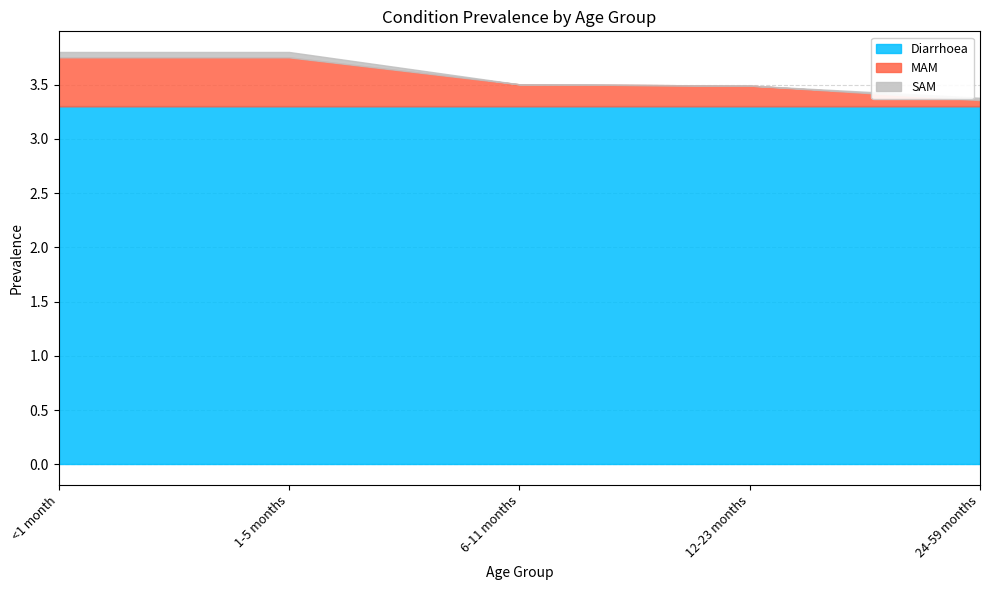

At 12-23 months, list the series in order from largest to smallest.

Diarrhoea, MAM, SAM